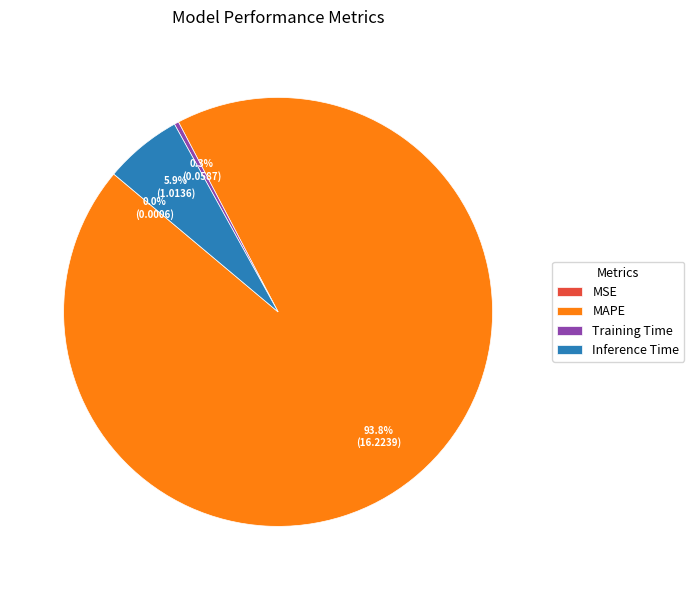

What portion of the pie excludes Inference Time?

94.1%